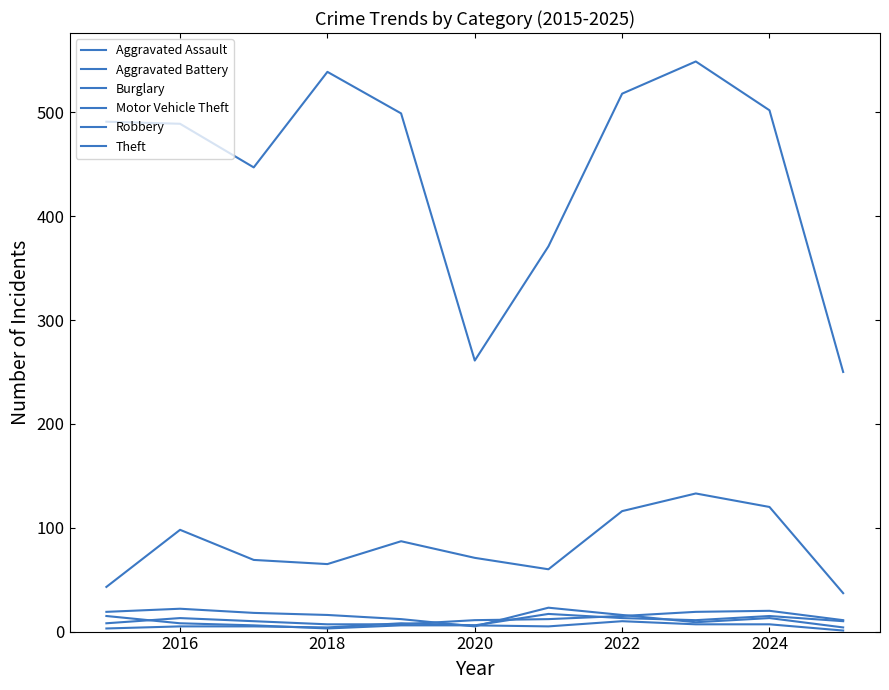

Where do Burglary and Aggravated Battery first cross each other?

2022 and 2024